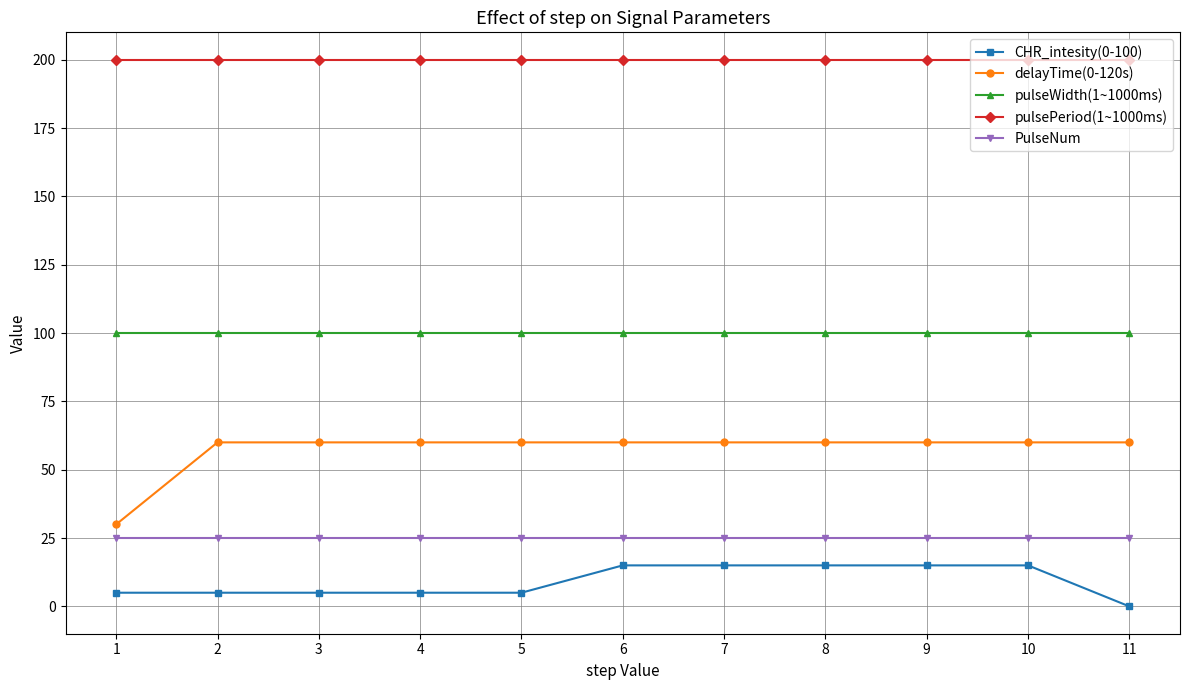

True or false: delayTime(0-120s) has a value of 39 at 10.

False